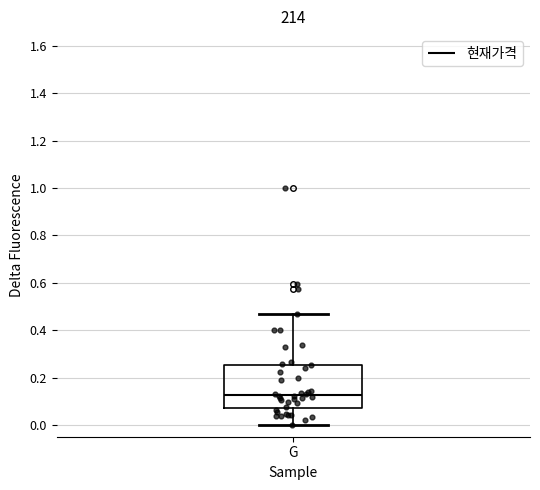

Transcribe this box plot: give where the median line is, the range the box spans, and where the two whiskers end, as read against the y-axis. The values are not printed on the chart, so give them approximately, as read against the axis.

median 0.12, box 0.08 to 0.26, whiskers 0.00 to 0.46